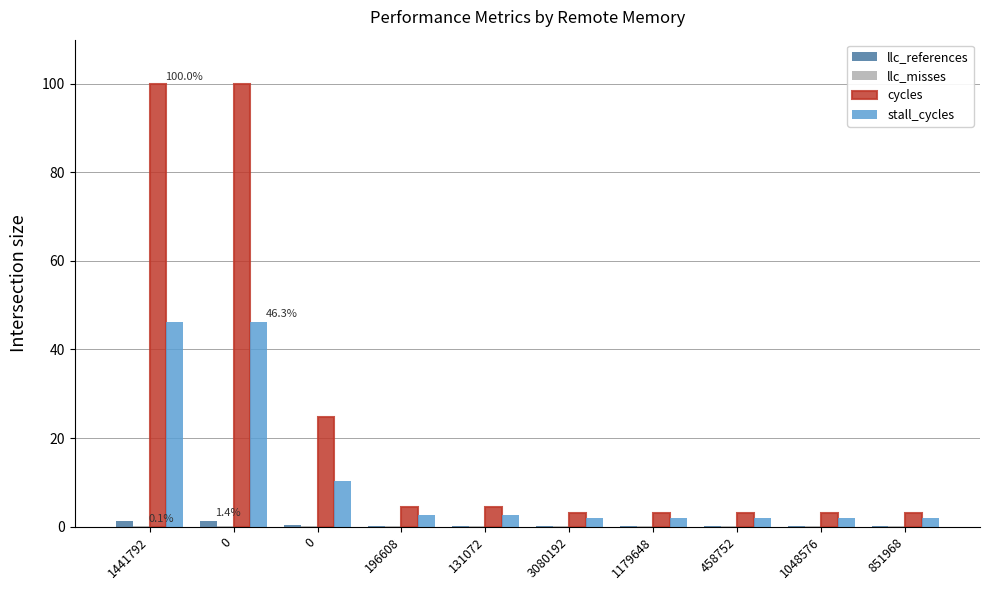

Read the stall_cycles value at 458752.

2.0